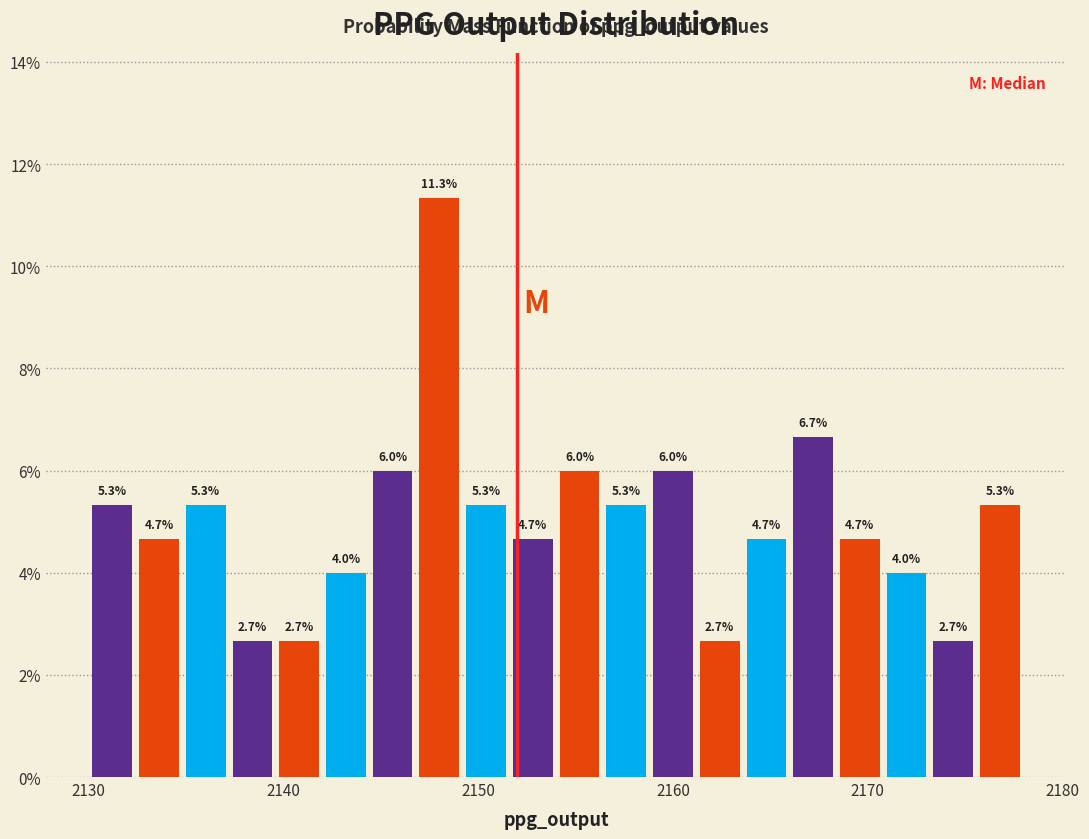

Read against the x-axis, roughly where is the centre of the tallest bar?

2148